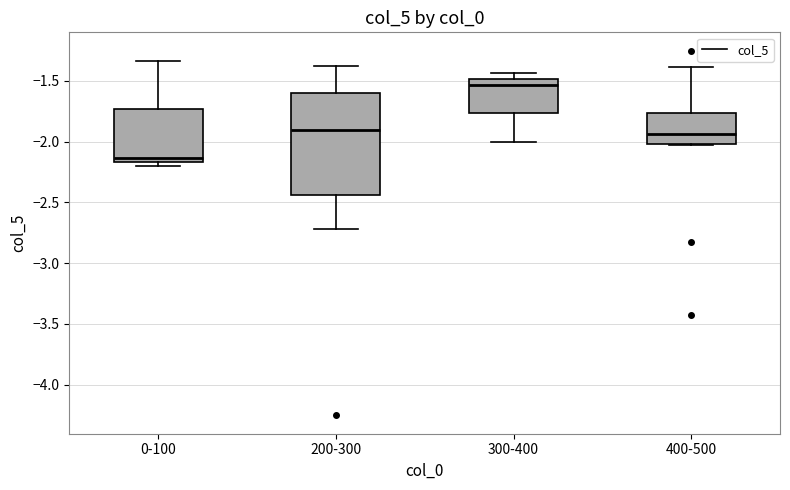

Reading left to right, transcribe this box plot: for each box, give where its median line is, the range the box spans, and where its two whiskers end, as read against the y-axis. The values are not printed on the chart, so give them approximately, as read against the axis.

0-100: median -2.15 (just above the box's lower edge), box -2.15 to -1.75, whiskers -2.20 to -1.35
200-300: median -1.90, box -2.45 to -1.60, whiskers -2.70 to -1.40
300-400: median -1.55, box -1.75 to -1.50, whiskers -2.00 to -1.45
400-500: median -1.95, box -2.00 to -1.75, whiskers -2.05 to -1.40